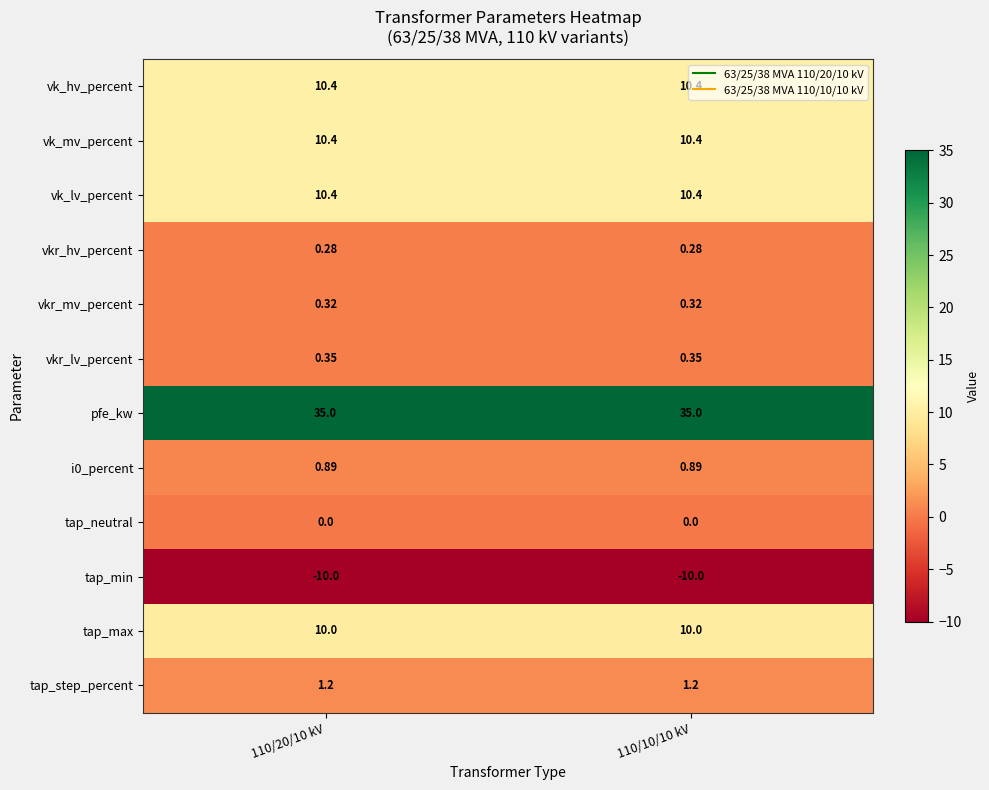

At how many categories does at least one series exceed 20?

2